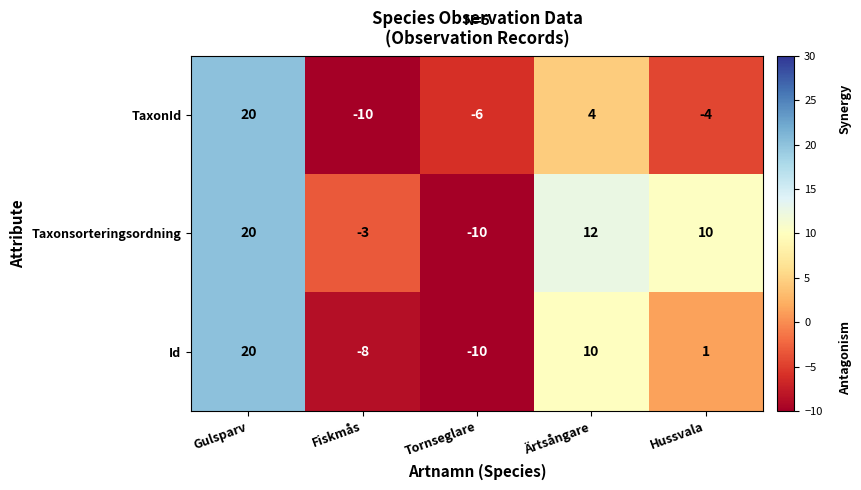

What is the maximum value shown in the chart?

20